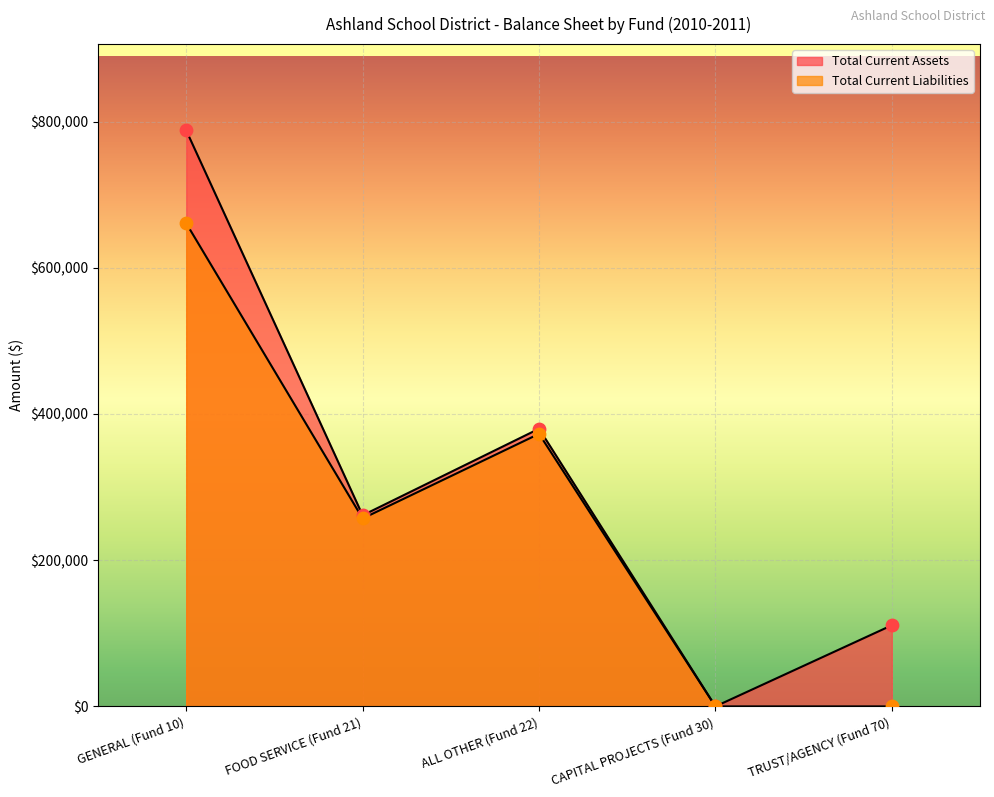

What are all the series names shown in the legend?

Total Current Assets, Total Current Liabilities